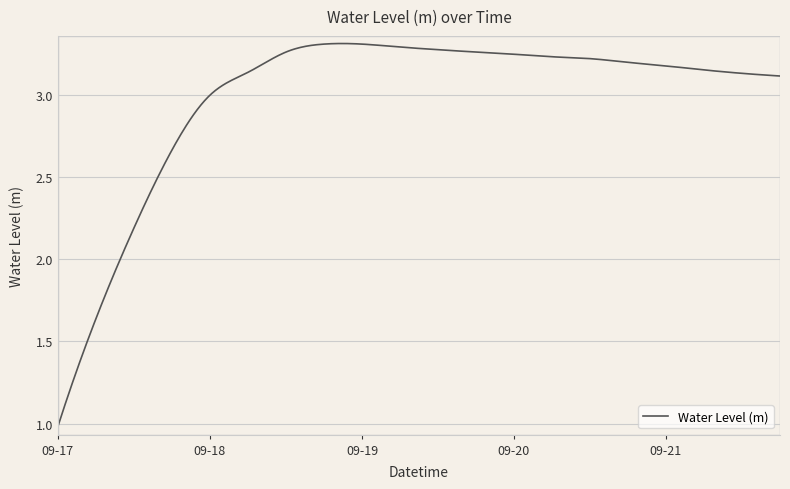

What is the smallest value displayed?

1.0